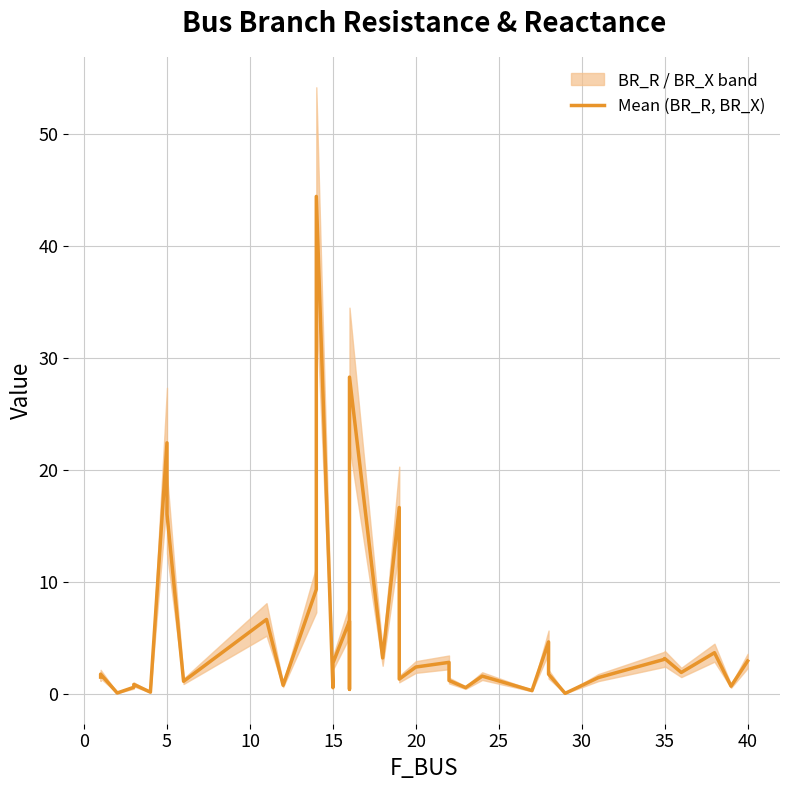

What is the difference between the second highest and second lowest values?

28.2